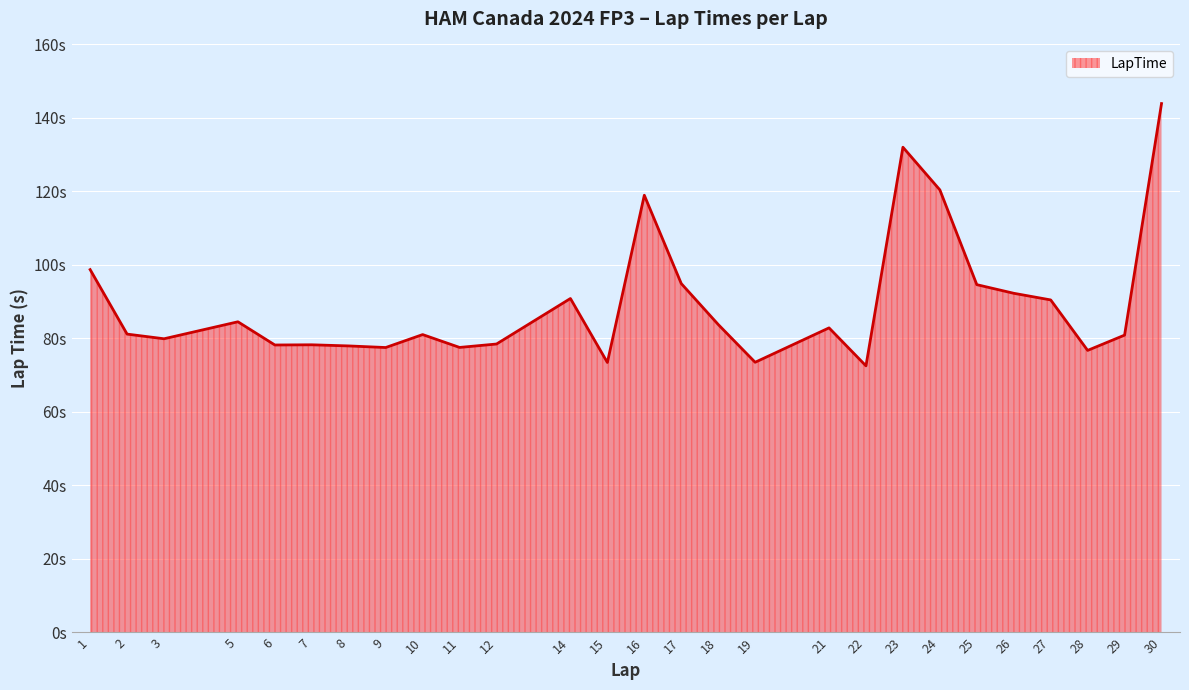

Does the chart display data point markers on the line(s)?

No